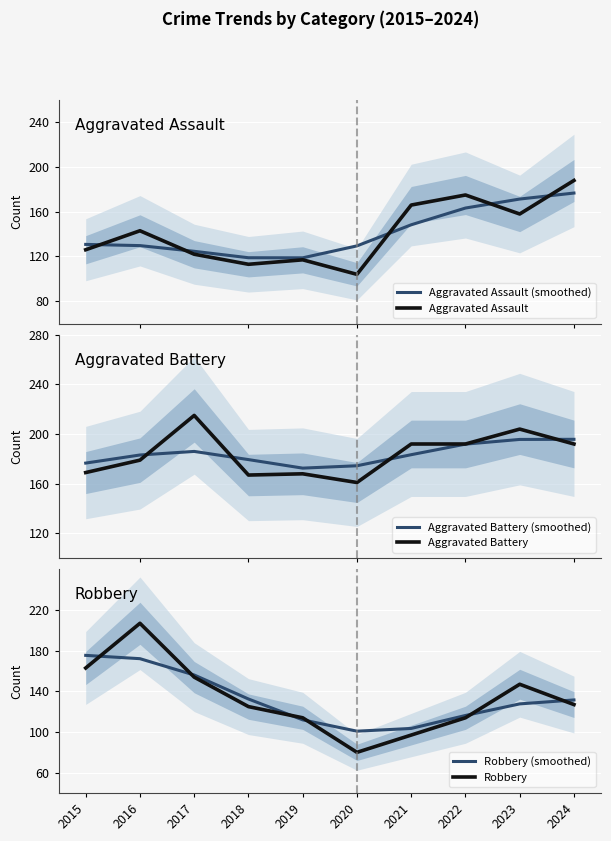

Does the chart display data point markers on the line(s)?

No